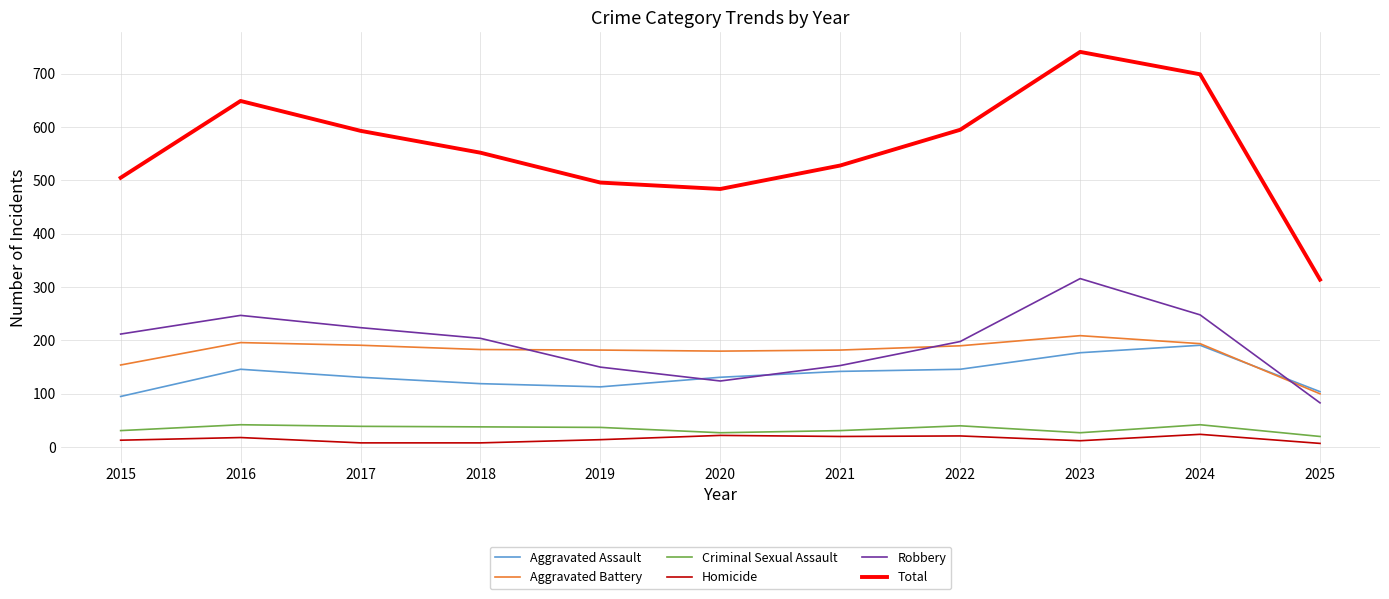

Is it true that Aggravated Battery equals 50 at 2025?

False